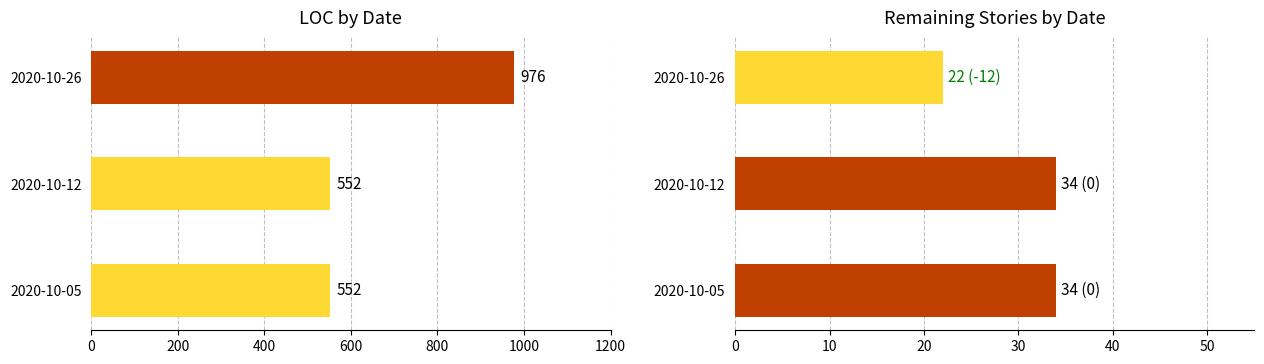

Read the Remaining Stories value at 2020-10-05.

34